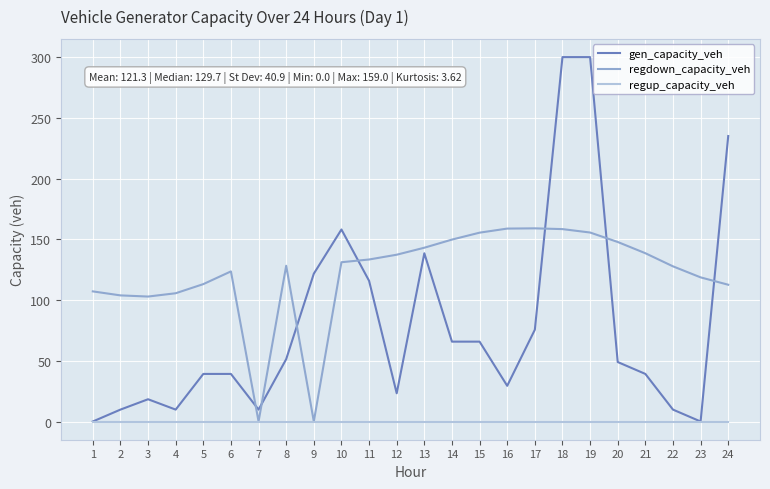

Between which two adjacent categories do regdown_capacity_veh and gen_capacity_veh first intersect?

6 and 7